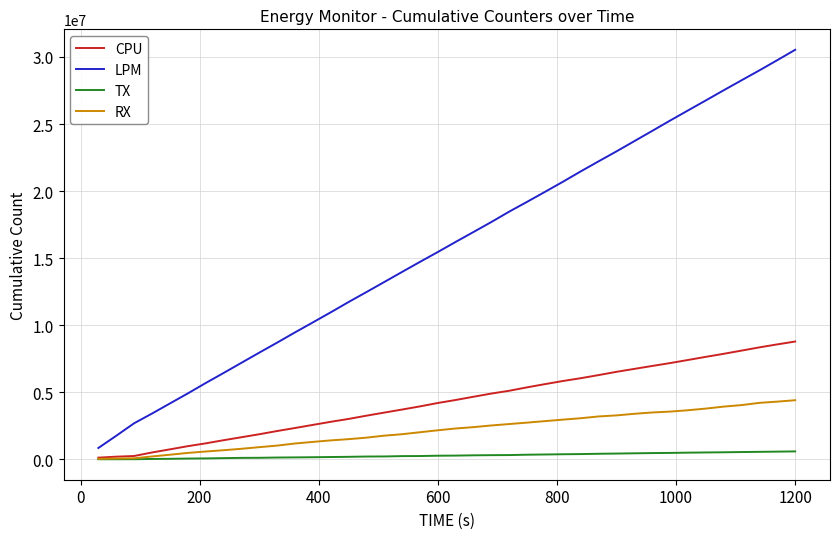

True or false: RX and LPM intersect in this chart.

False